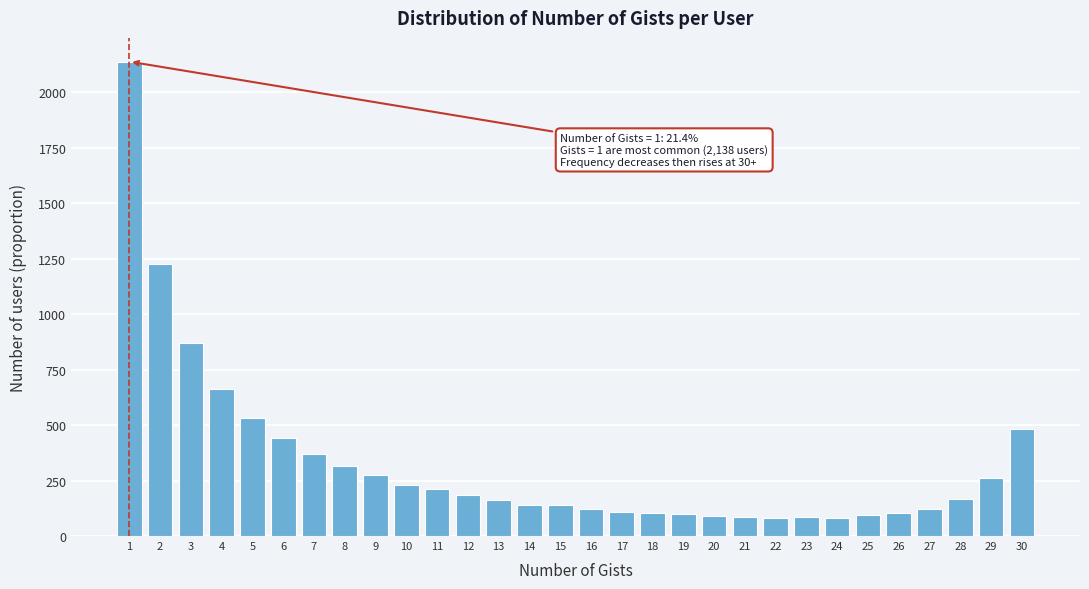

What is the value of the 4th bar from the left?

664